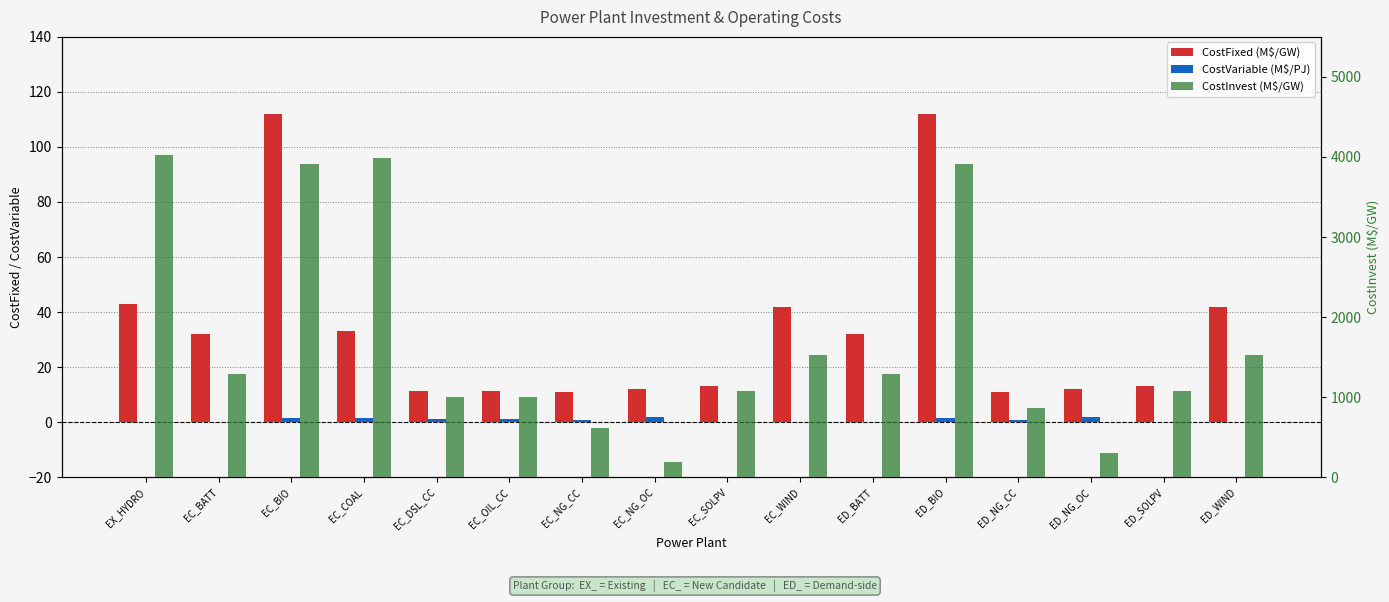

What is the difference between the maximum and second lowest values in the CostFixed (M$/GW) series?

101.0